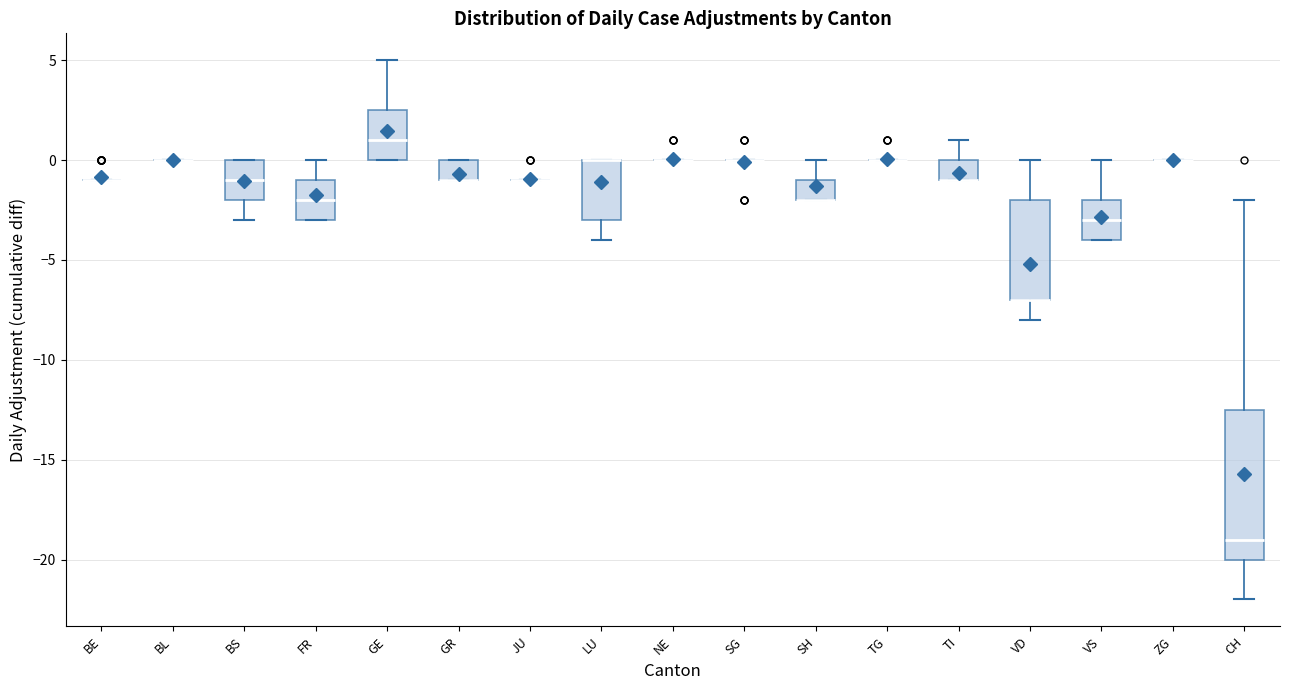

Reading left to right, transcribe this box plot: for each box, give where its median line is, the range the box spans, and where its two whiskers end, as read against the y-axis. The values are not printed on the chart, so give them approximately, as read against the axis.

BE: box collapsed to a line at -1.0, whiskers -1.0 to -1.0
BL: box collapsed to a line at 0.0, whiskers 0.0 to 0.0
BS: median -1.0, box -2.0 to 0.0, whiskers -3.0 to 0.0
FR: median -2.0, box -3.0 to -1.0, whiskers -3.0 to 0.0
GE: median 1.0, box 0.0 to 2.5, whiskers 0.0 to 5.0
GR: median -1.0 (drawn on the box's lower edge), box -1.0 to 0.0, whiskers -1.0 to 0.0
JU: box collapsed to a line at -1.0, whiskers -1.0 to -1.0
LU: median 0.0 (drawn on the box's upper edge), box -3.0 to 0.0, whiskers -4.0 to 0.0
NE: box collapsed to a line at 0.0, whiskers 0.0 to 0.0
SG: box collapsed to a line at 0.0, whiskers 0.0 to 0.0
SH: median -2.0 (drawn on the box's lower edge), box -2.0 to -1.0, whiskers -2.0 to 0.0
TG: box collapsed to a line at 0.0, whiskers 0.0 to 0.0
TI: median -1.0 (drawn on the box's lower edge), box -1.0 to 0.0, whiskers -1.0 to 1.0
VD: median -7.0 (drawn on the box's lower edge), box -7.0 to -2.0, whiskers -8.0 to 0.0
VS: median -3.0, box -4.0 to -2.0, whiskers -4.0 to 0.0
ZG: box collapsed to a line at 0.0, whiskers 0.0 to 0.0
CH: median -19.0, box -20.0 to -12.5, whiskers -22.0 to -2.0